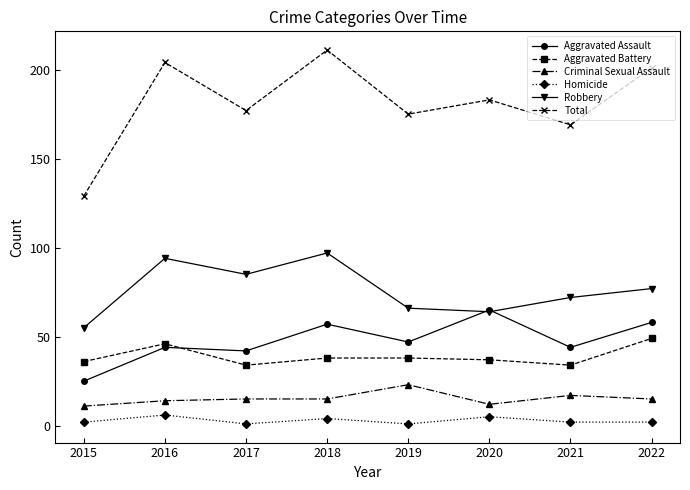

What is the maximum value shown in the chart?

211